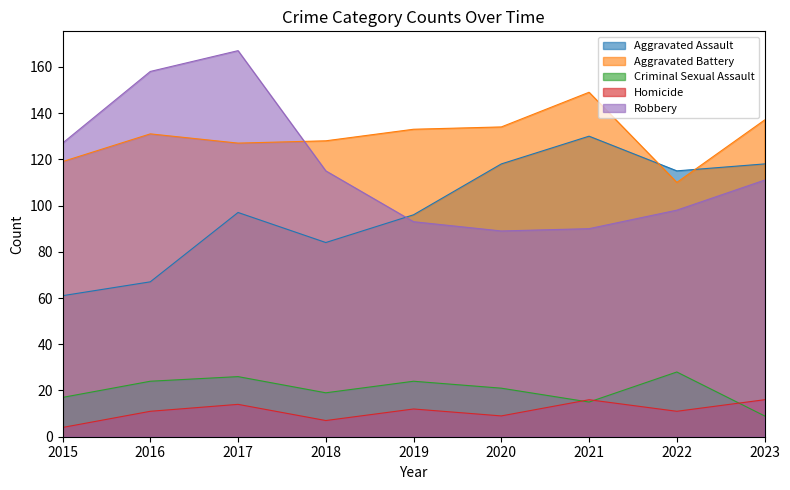

True or false: Homicide has more than 0 interior local peaks.

True